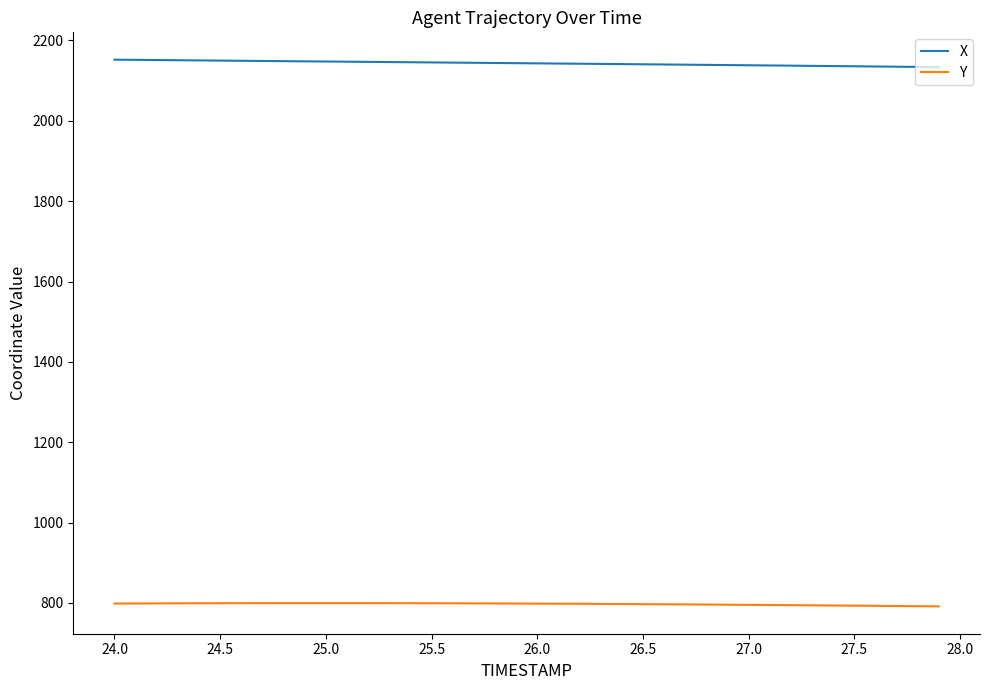

Rank the series by their maximum value, from lowest to highest.

Y, X